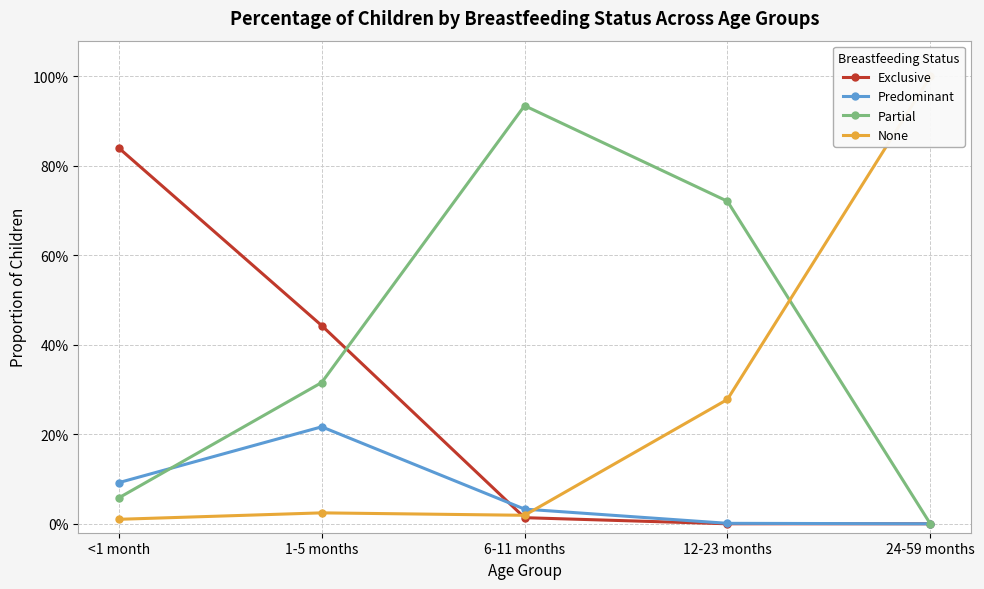

What is the sum of the Exclusive values at 12-23 months and 1-5 months?

0.4